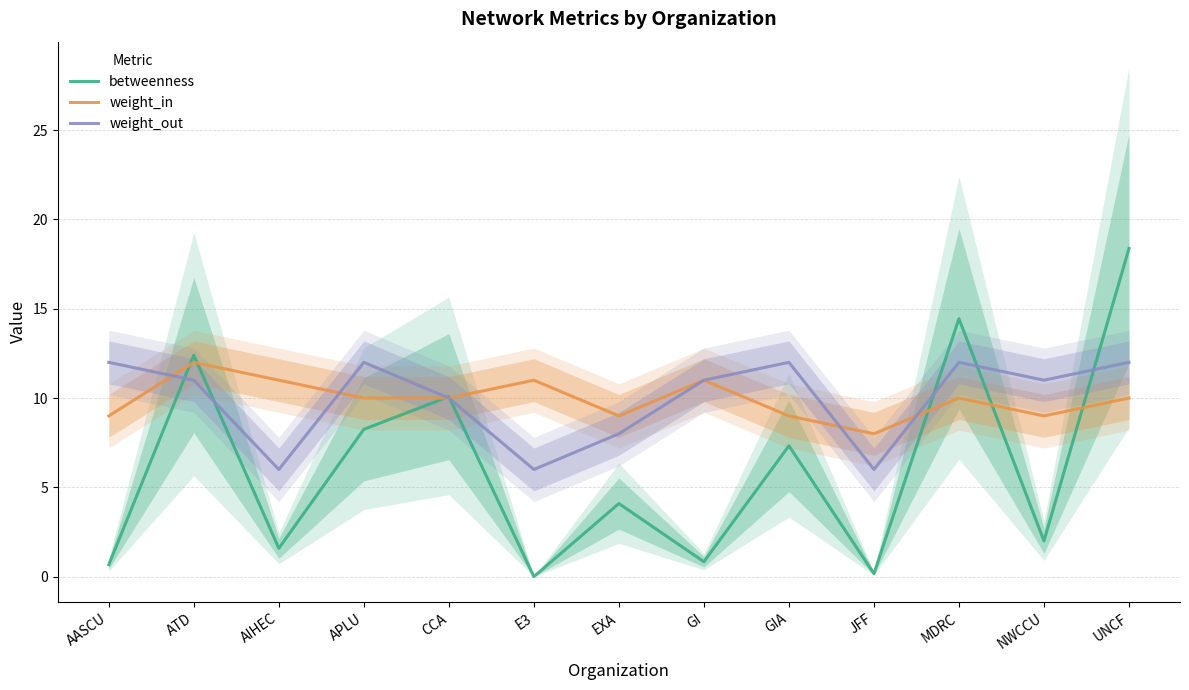

True or false: weight_in has more than 0 interior local peaks.

True